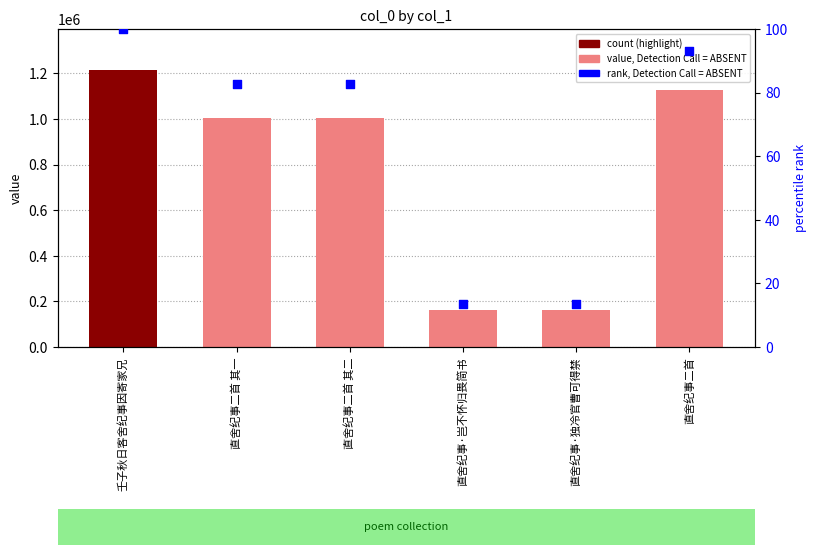

What is the total value across all series at 直舍纪事二首 其二?

1003924.8